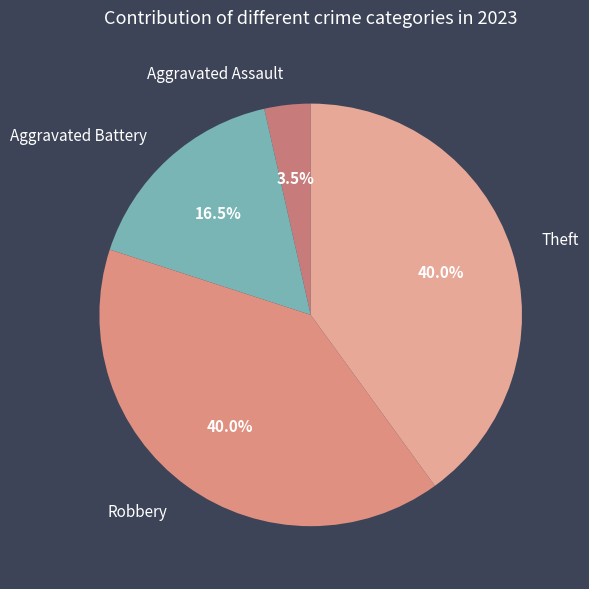

Which category has the smallest portion of the pie?

Aggravated Assault